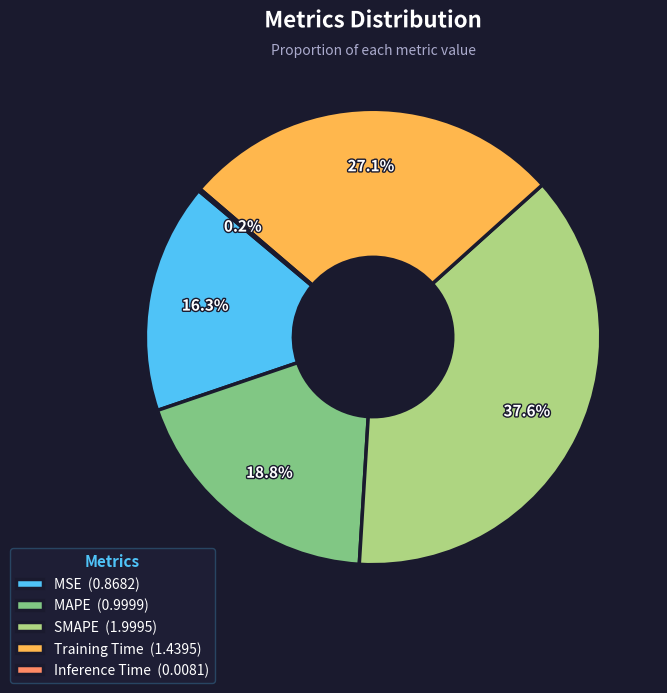

What is the ratio of the value at MSE (0.8682) to the value at Training Time (1.4395)?

0.6